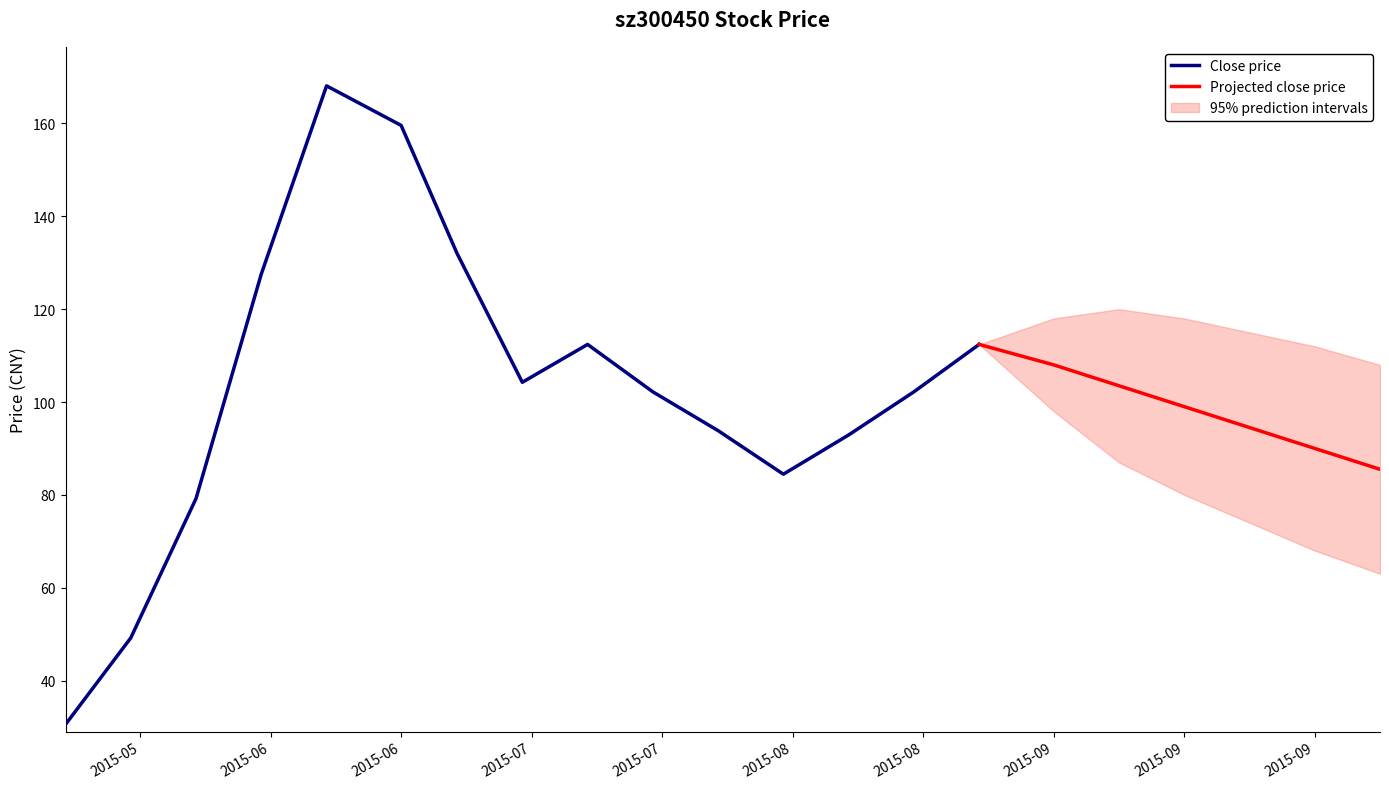

What is the difference between the maximum and minimum values in the close series?

137.6